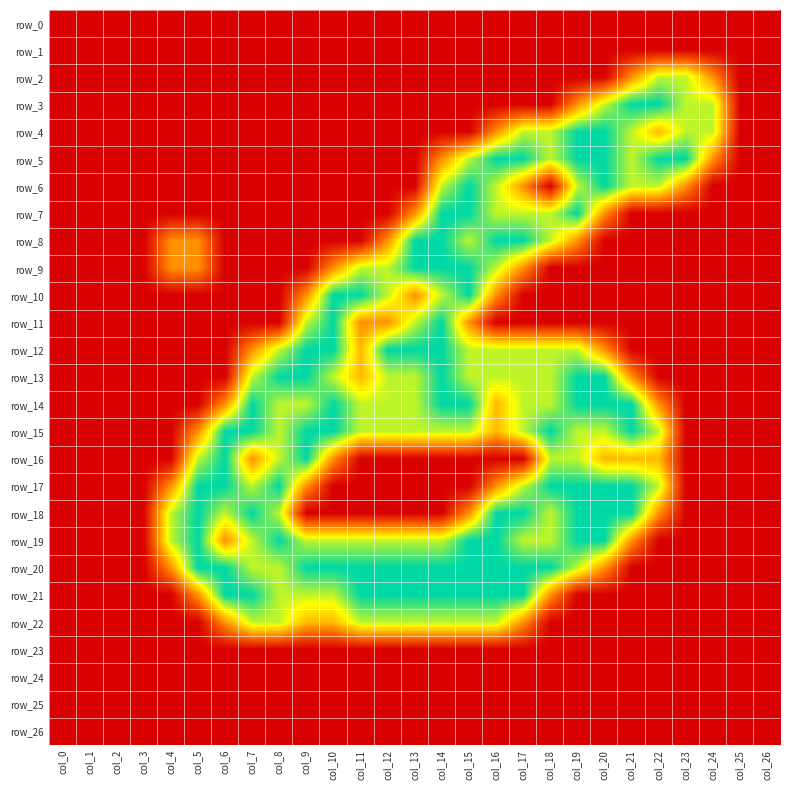

Between col_3 and col_8, which is larger?

col_3